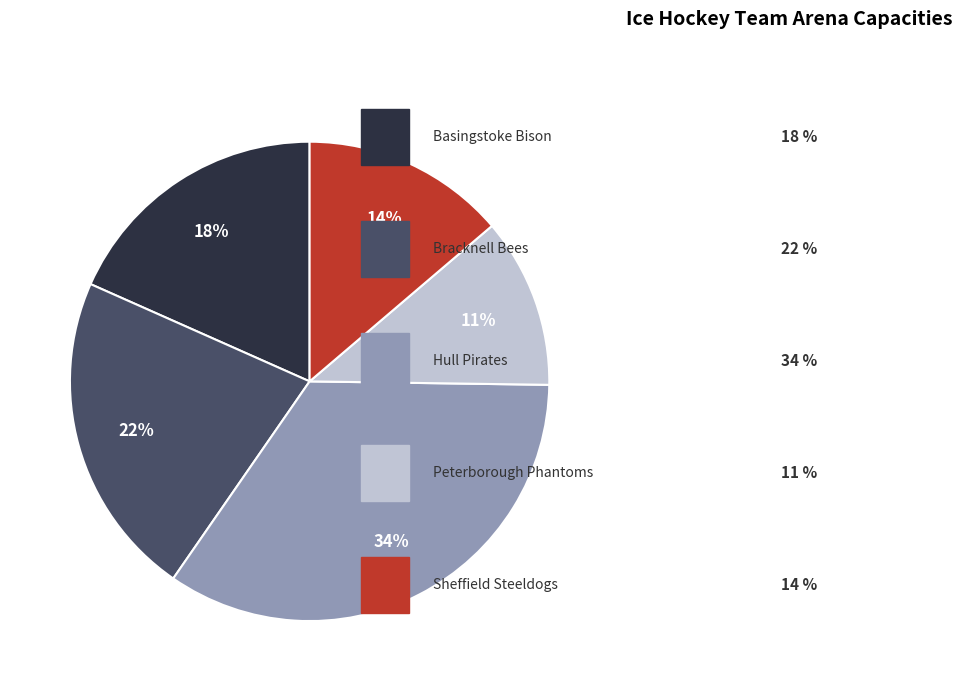

Does any single category account for the majority?

No